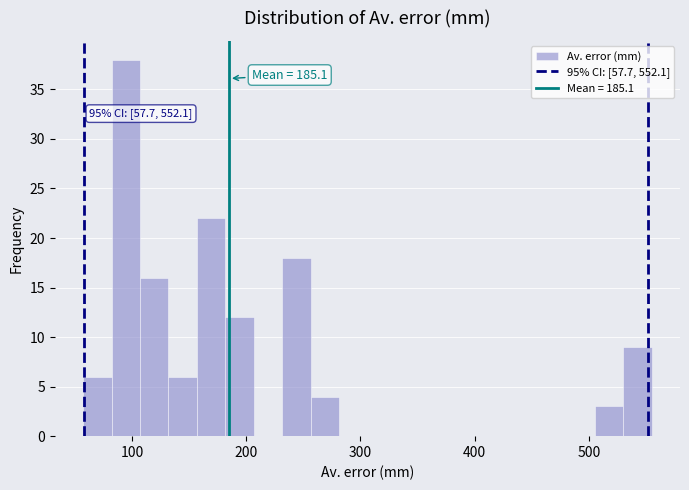

Around what value on the x-axis is the tallest bar? Give the approximate position of its centre, as read against the axis.

90